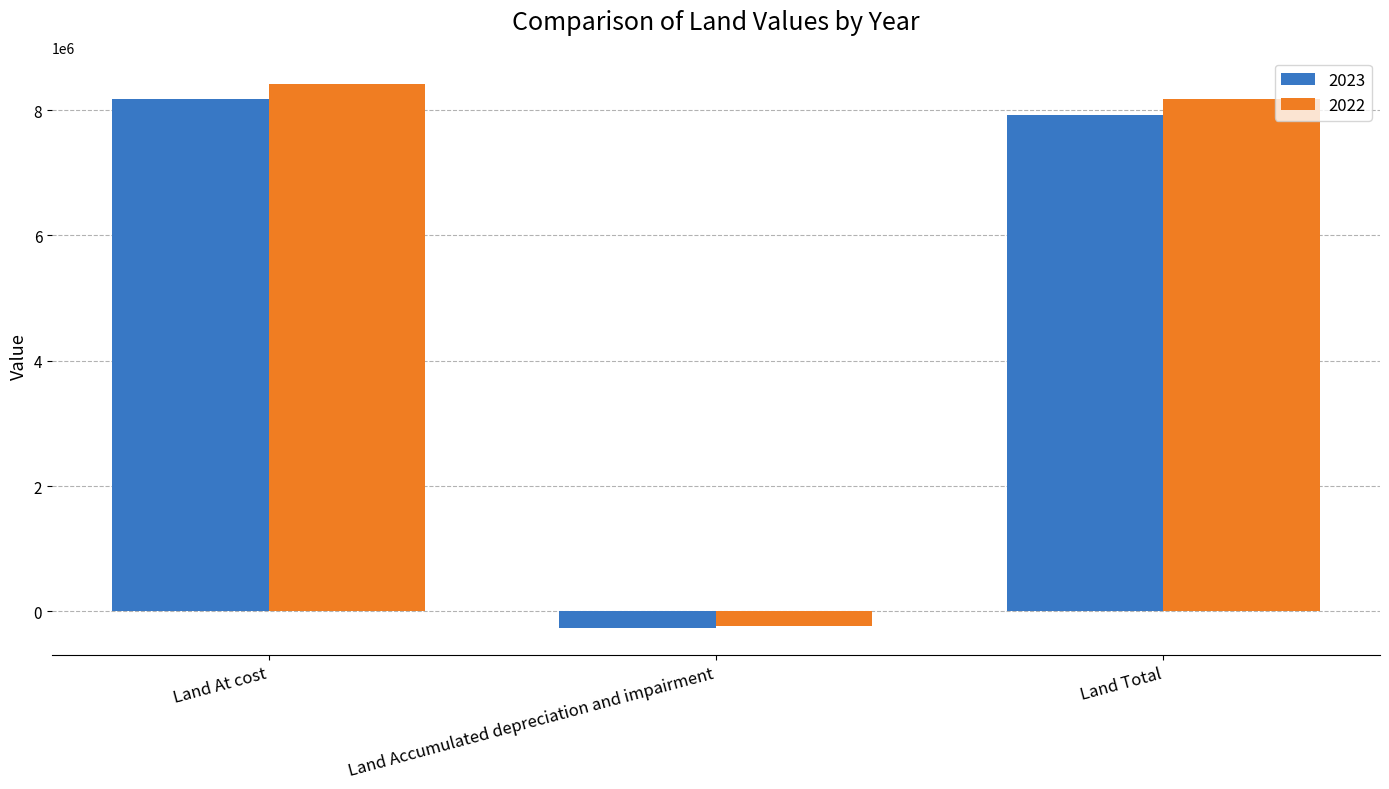

At which category does the chart reach its minimum across all series?

Land Accumulated depreciation and impairment